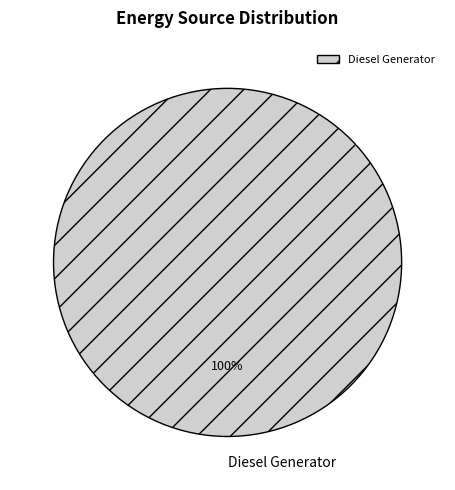

What percentage is the Diesel Generator slice, to the nearest percent?

100%